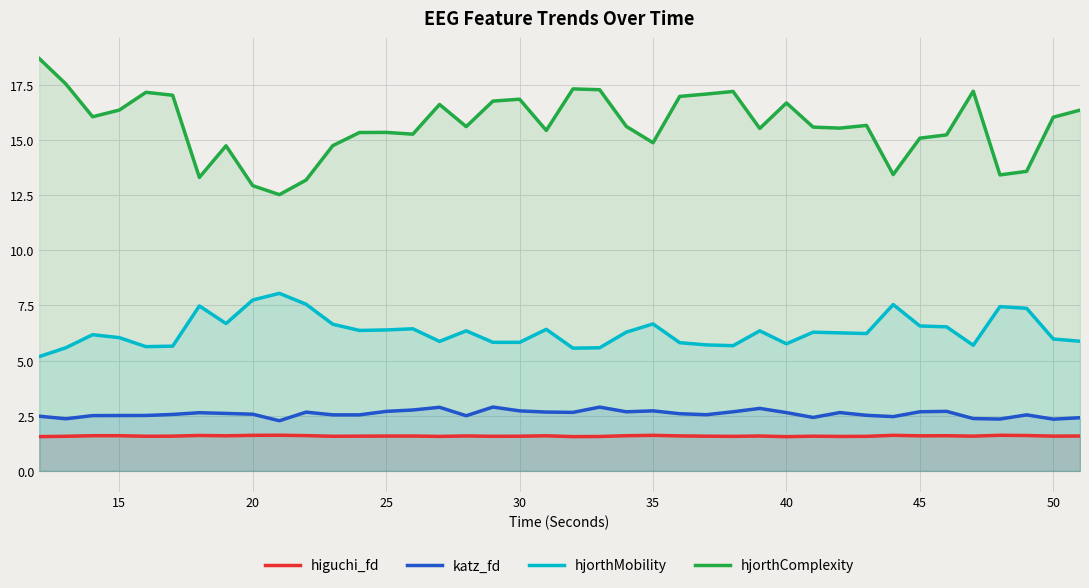

How many interior local valleys does the katz_fd series have?

11